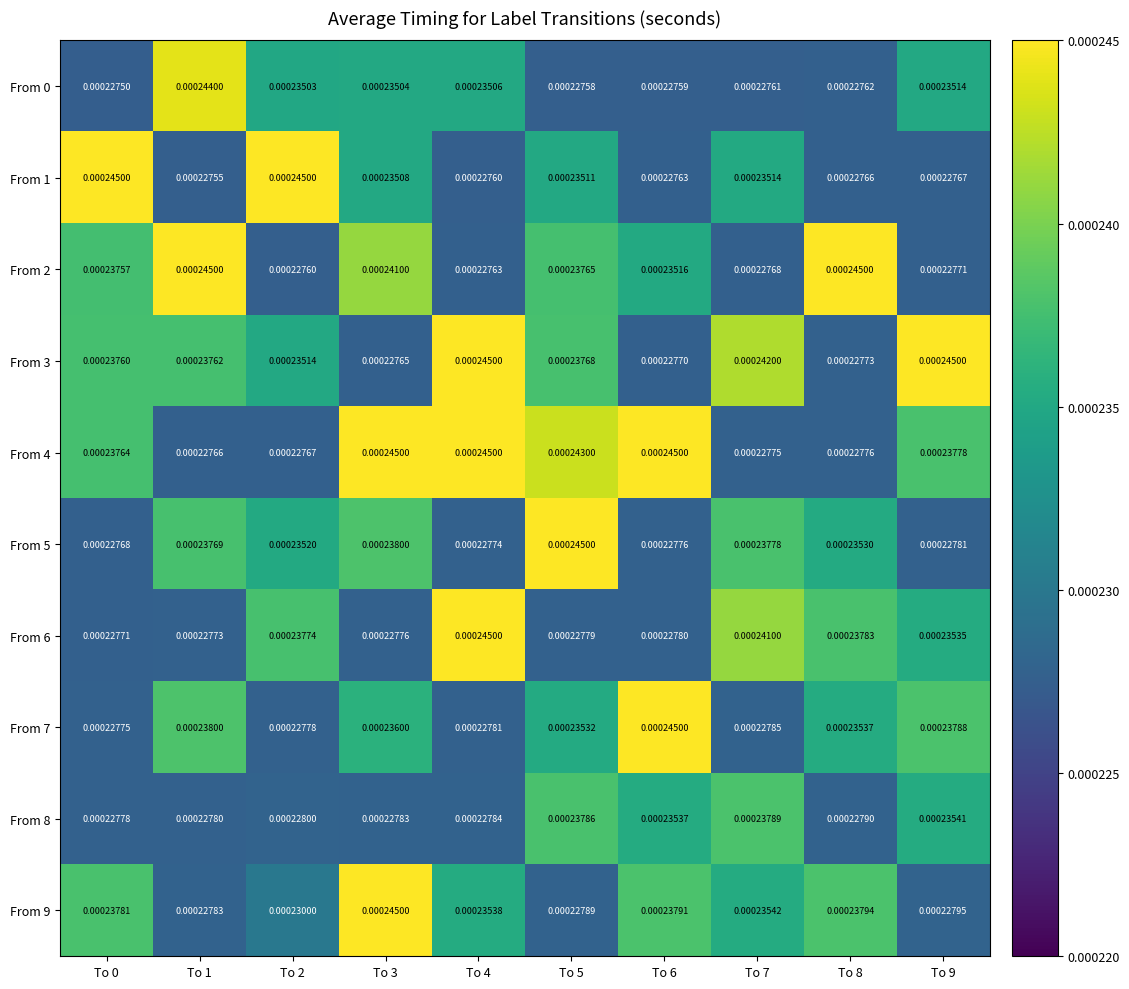

Count the number of data series in this chart.

10